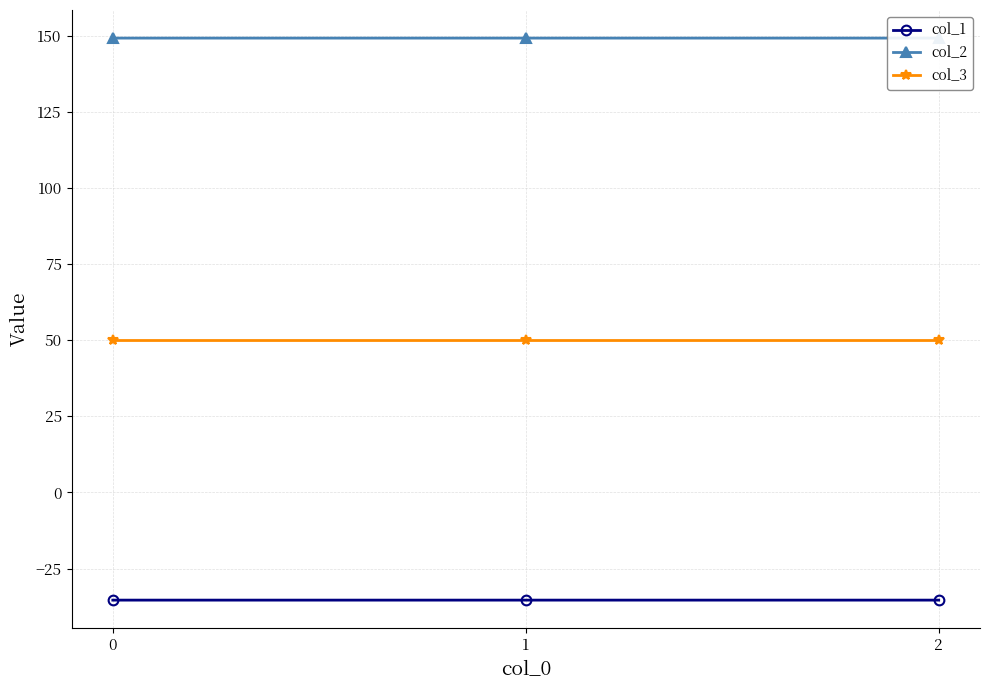

What are all the series names shown in the legend?

col_1, col_2, col_3